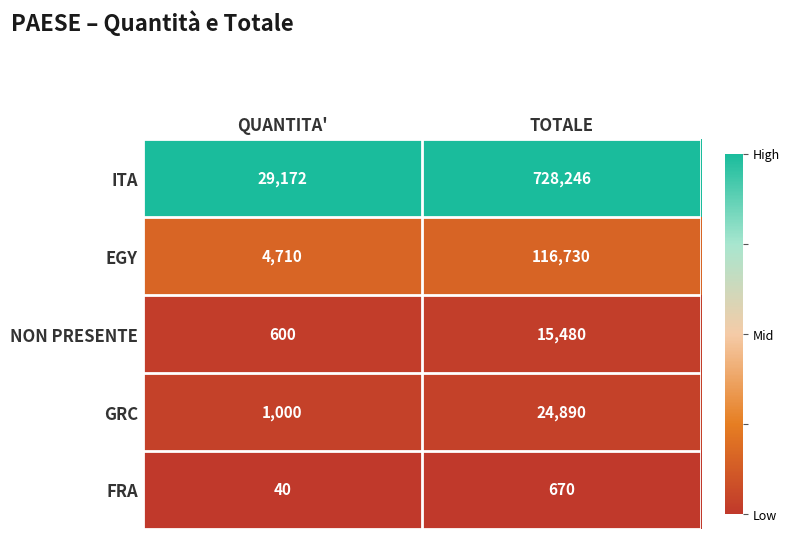

What is the total value across all series at TOTALE?

886016